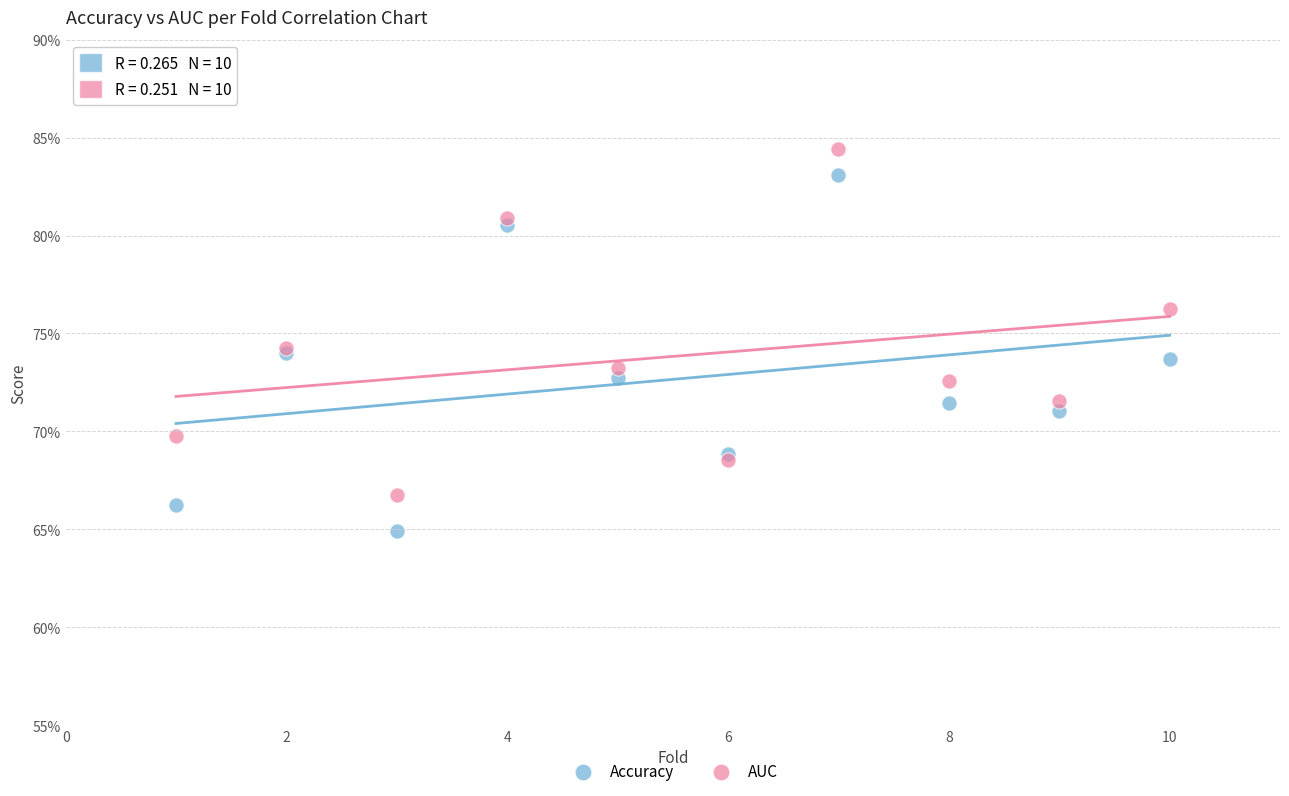

Which series reaches the maximum Y coordinate?

AUC